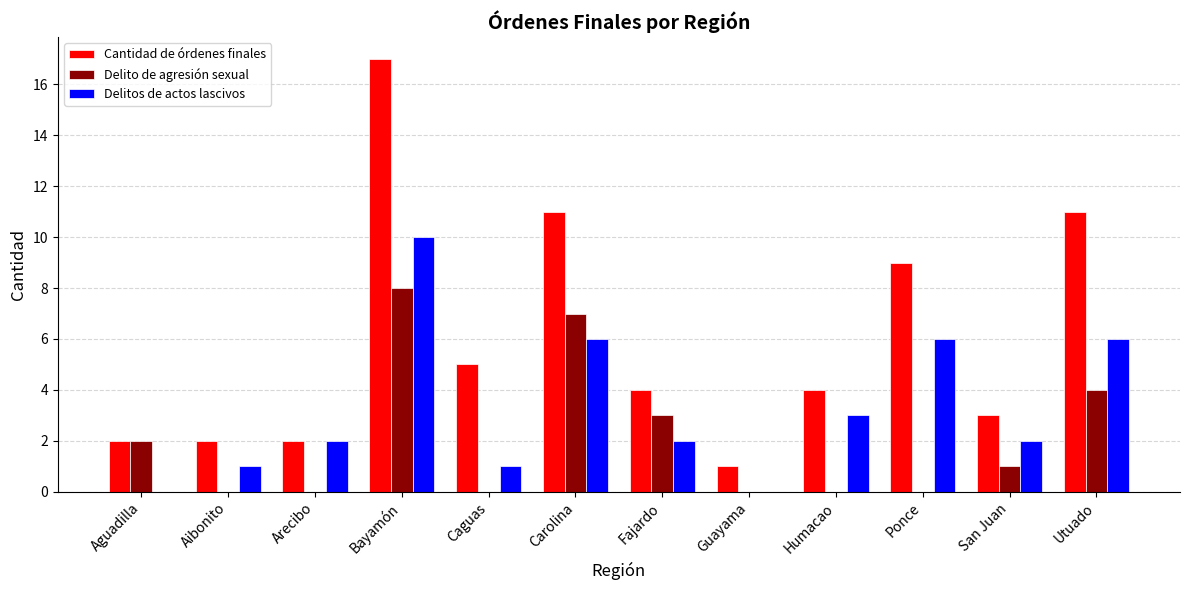

What is the sum of all Delito de agresión sexual values?

25